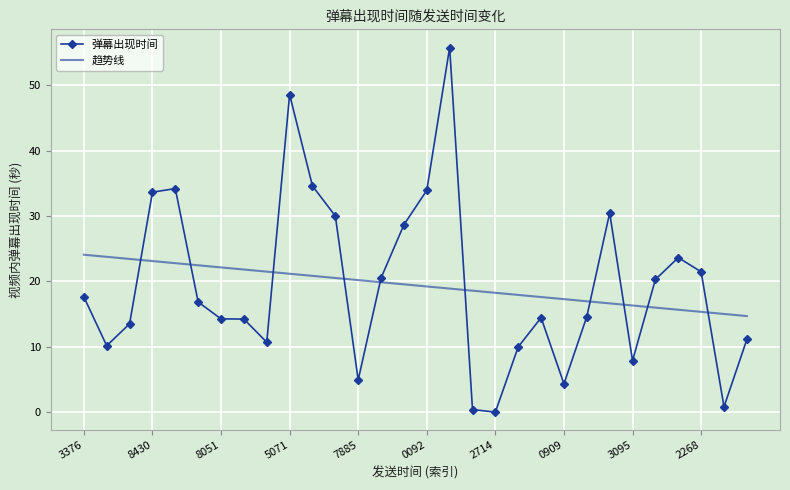

Which series ends up on top after the final intersection of 趋势线 and 弹幕出现时间?

趋势线